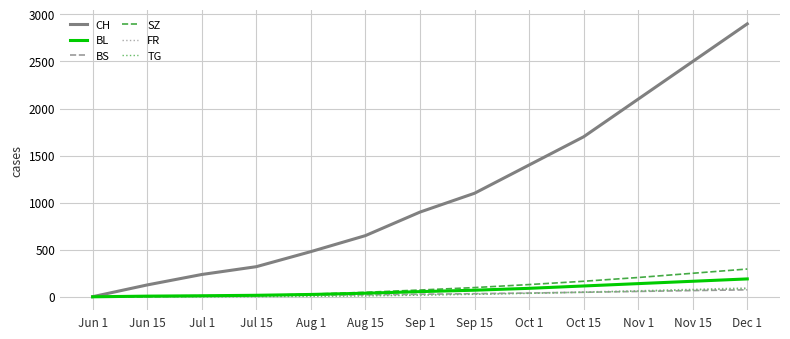

Is the value of BS at Jun 1 greater than the value of CH at Jun 15?

No